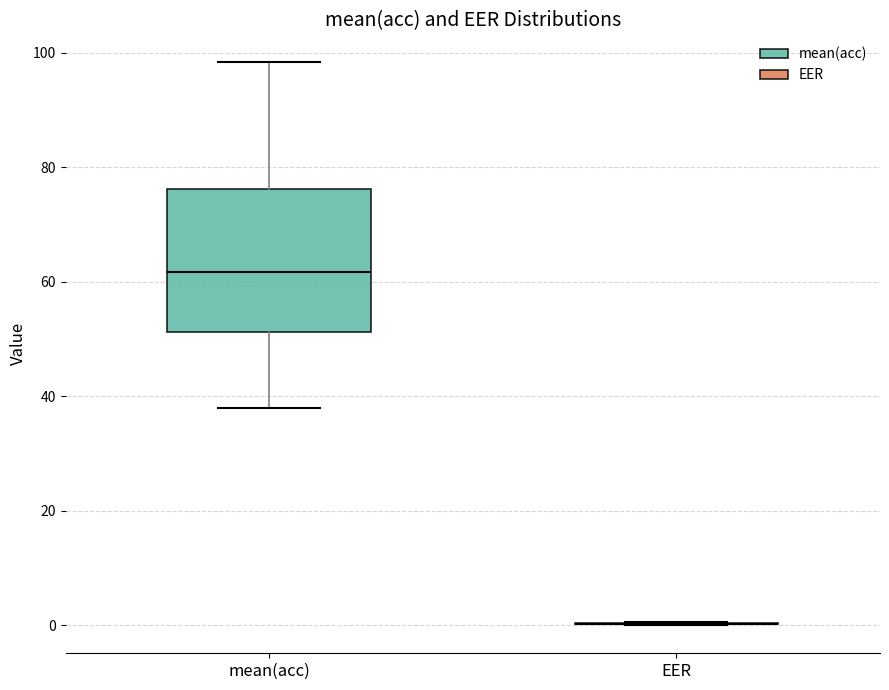

Reading left to right, transcribe this box plot: for each box, give where its median line is, the range the box spans, and where its two whiskers end, as read against the y-axis. The values are not printed on the chart, so give them approximately, as read against the axis.

mean(acc): median 62, box 52 to 76, whiskers 38 to 98
EER: box collapsed to a line at 0, whiskers 0 to 0